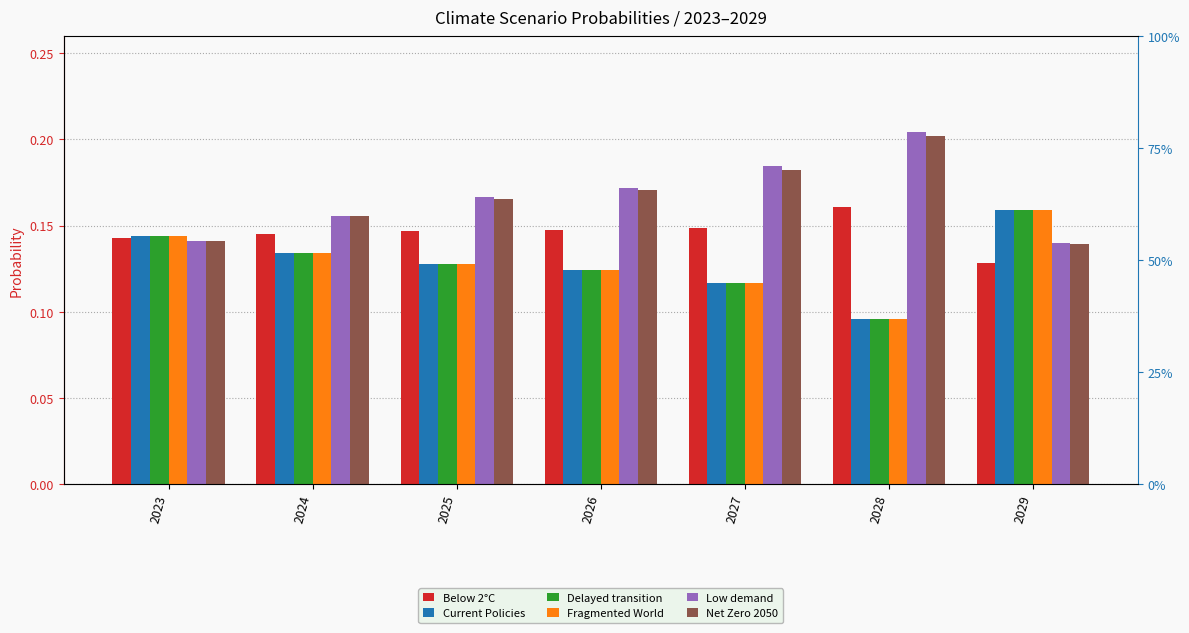

Which has a higher value, 2028 or 2023?

2028